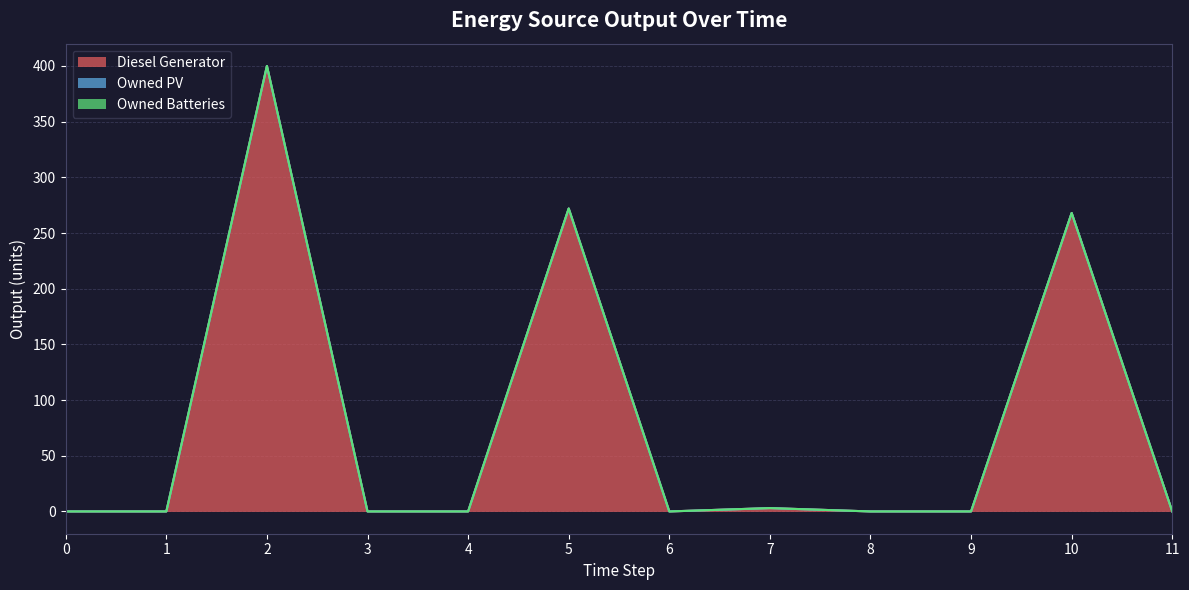

What are all the series names shown in the legend?

Diesel Generator, Owned PV, Owned Batteries